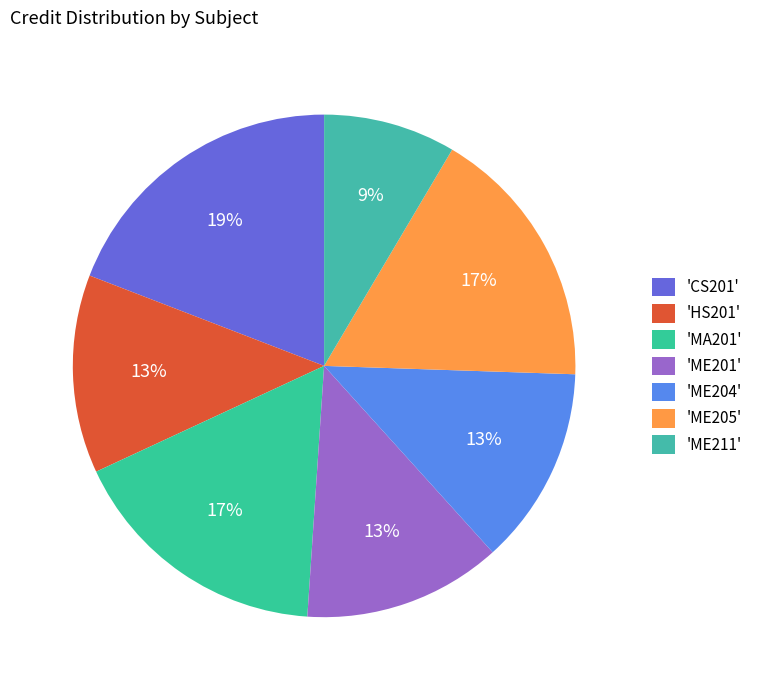

How many segments does this pie chart have?

7